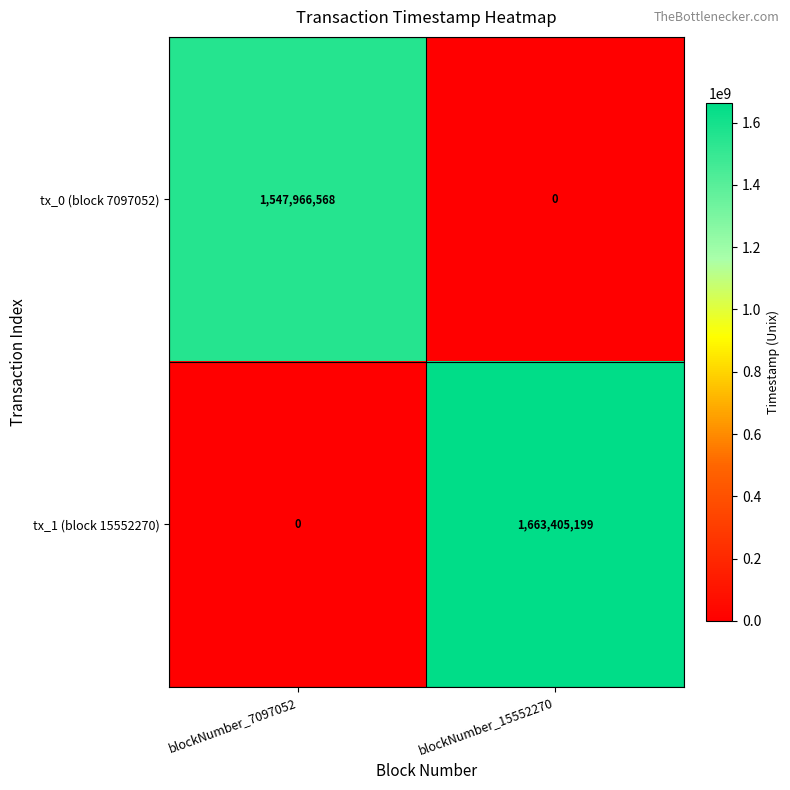

Rank the series by their maximum value, from lowest to highest.

tx_0 (block 7097052), tx_1 (block 15552270)